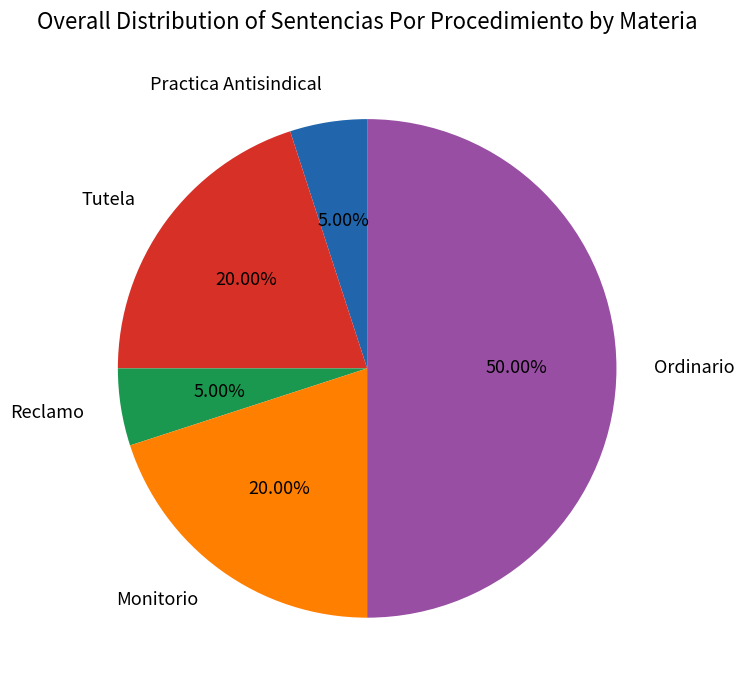

Does Practica Antisindical account for over 50% of the chart?

No